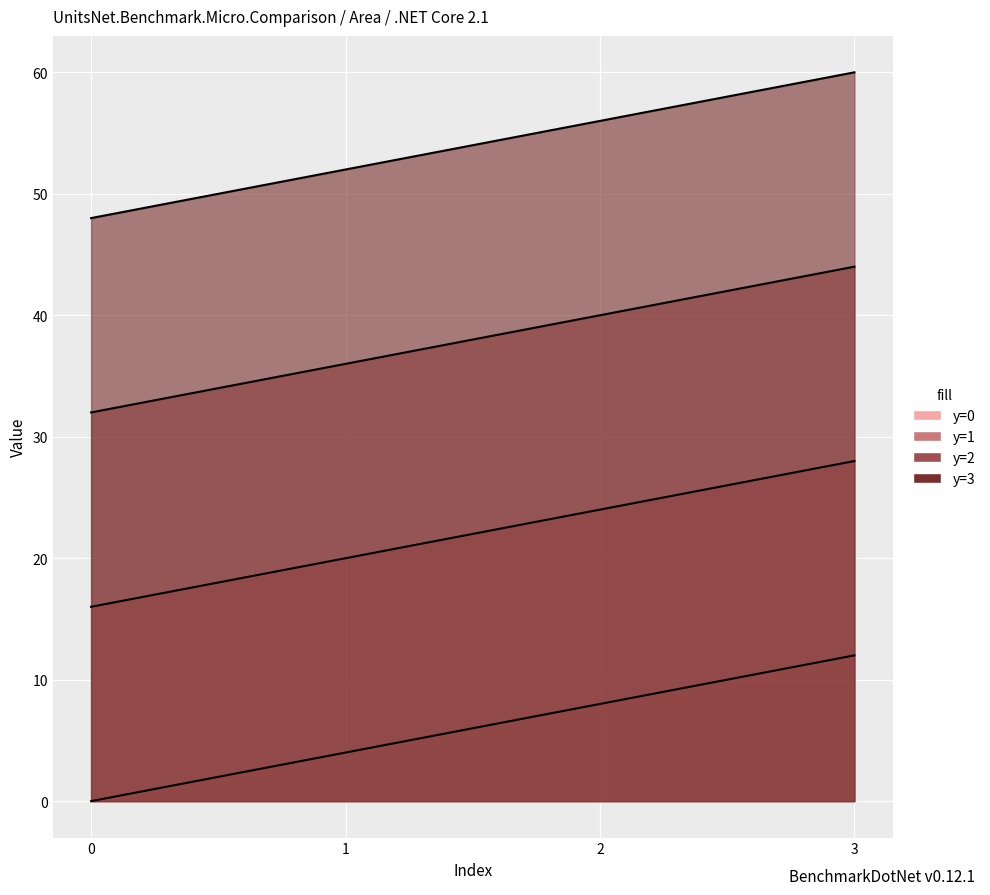

How many lines are shown in the chart?

4